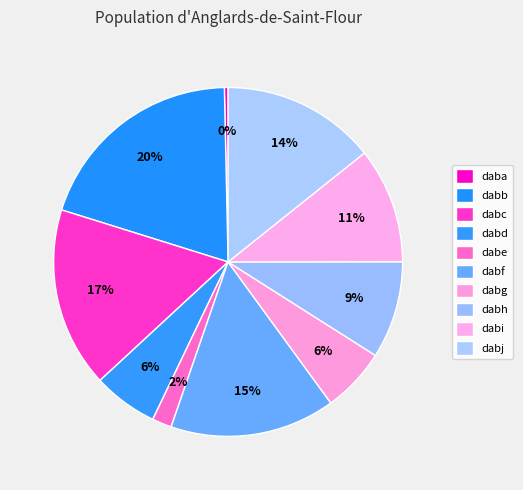

Between dabj and dabe, which is larger?

dabj